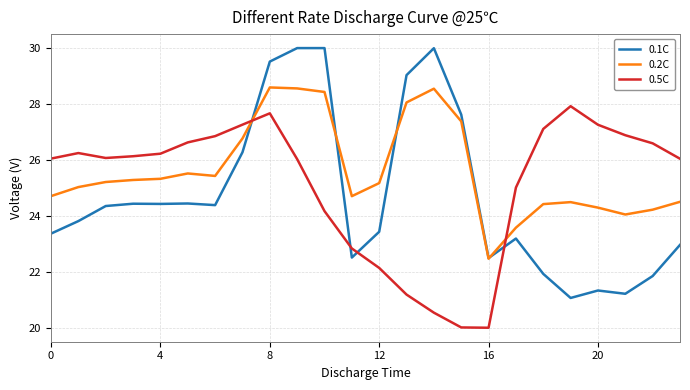

Rank the series by their average value, from highest to lowest.

0.2C, 0.5C, 0.1C